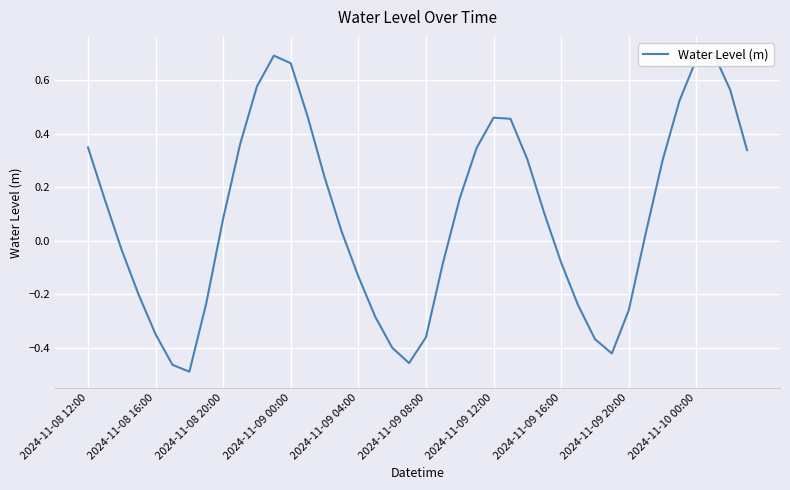

How many positive values are there?

23